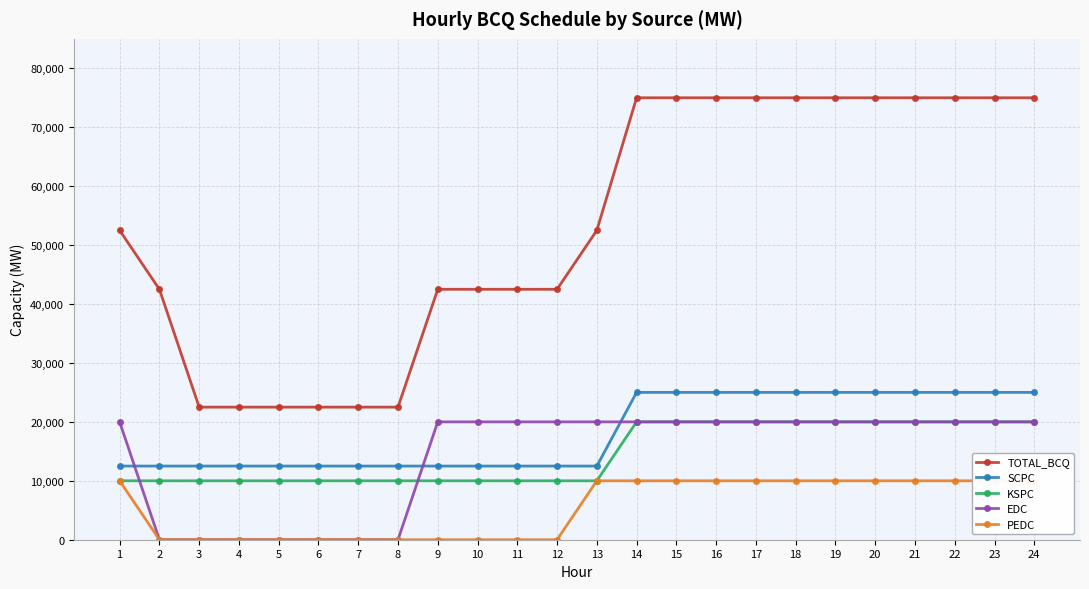

How many data points does each series have?

24